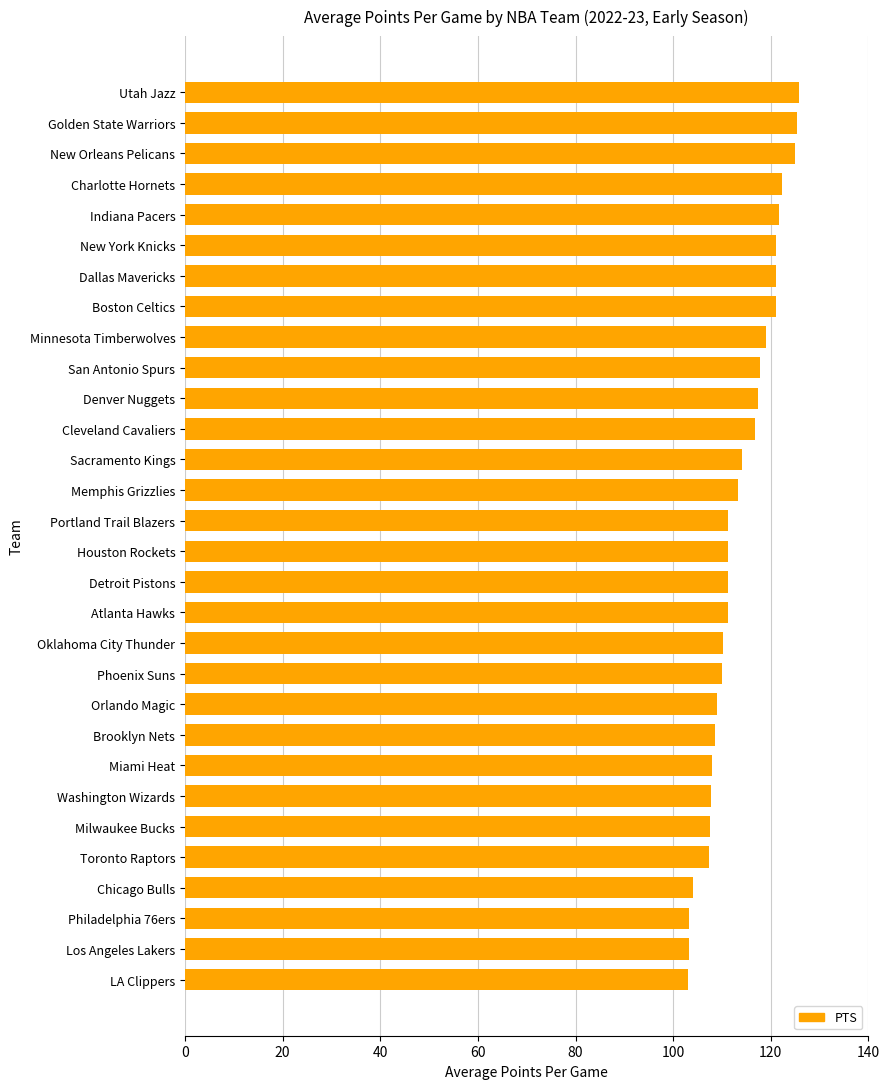

Are the bars horizontal?

Yes